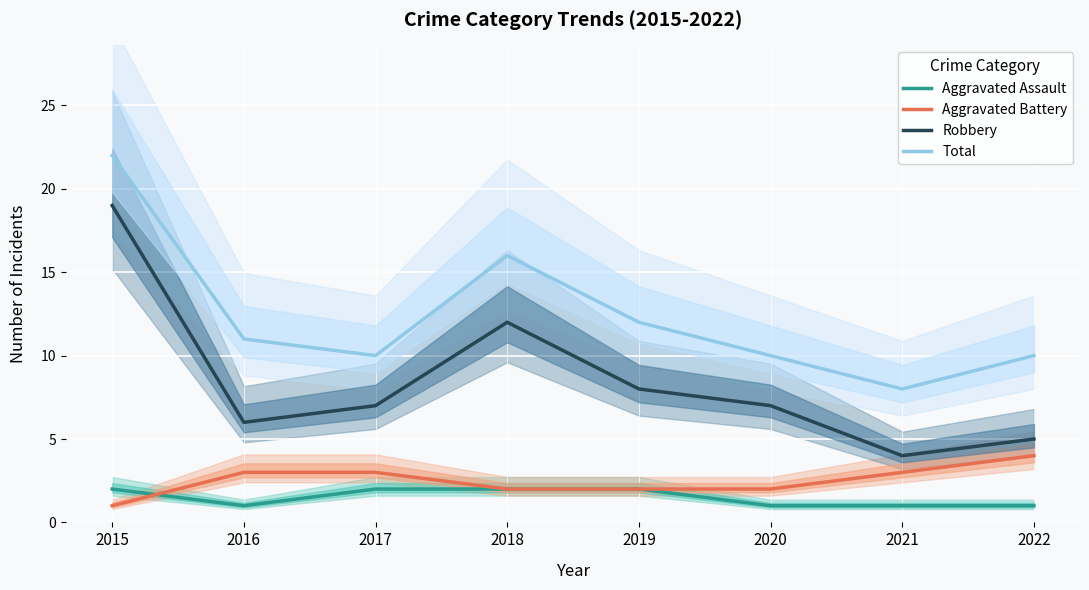

True or false: Aggravated Battery and Robbery cross at least once.

False